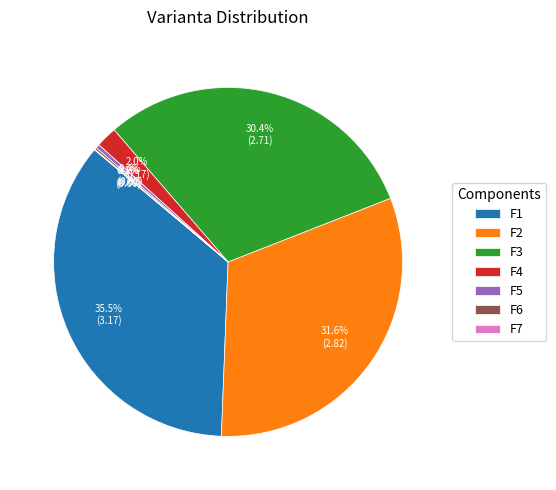

How much of the chart is everything except F5?

99.6%